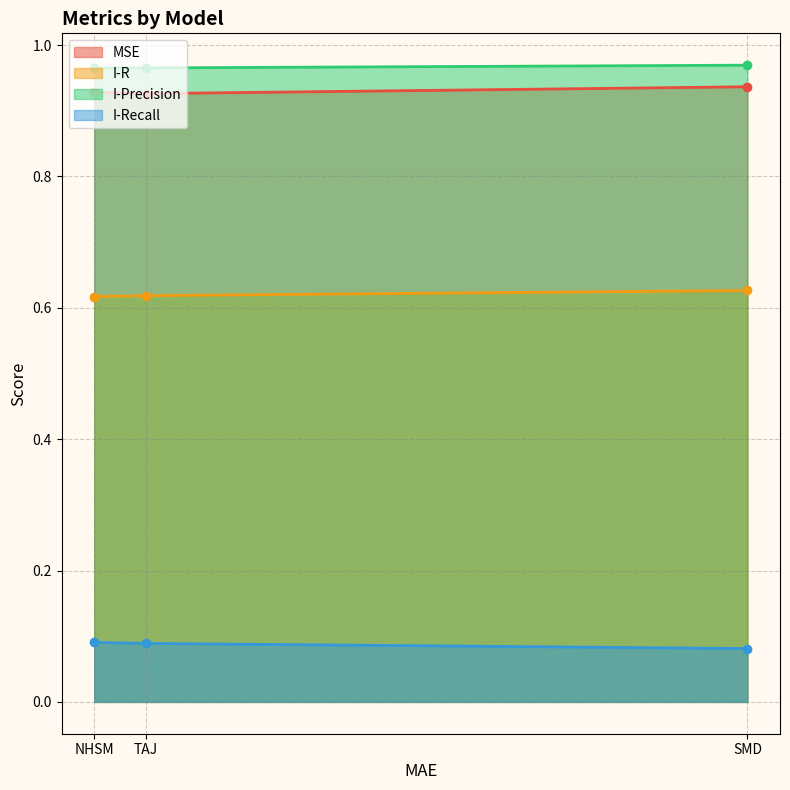

What is the difference between the highest and lowest values at TAJ?

0.9